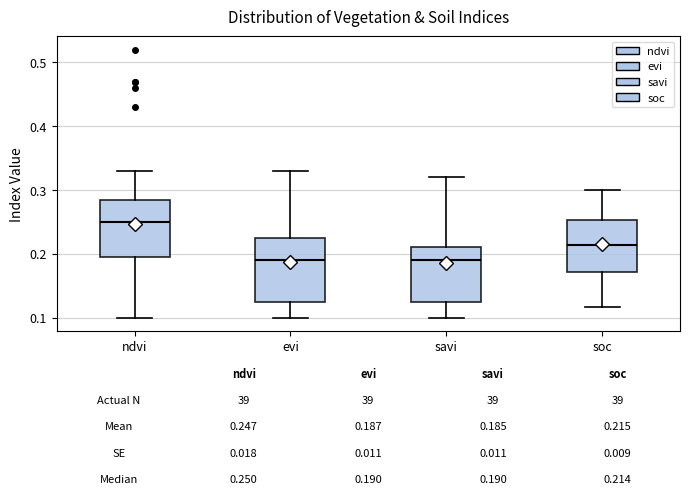

Which box has the highest median line?

ndvi